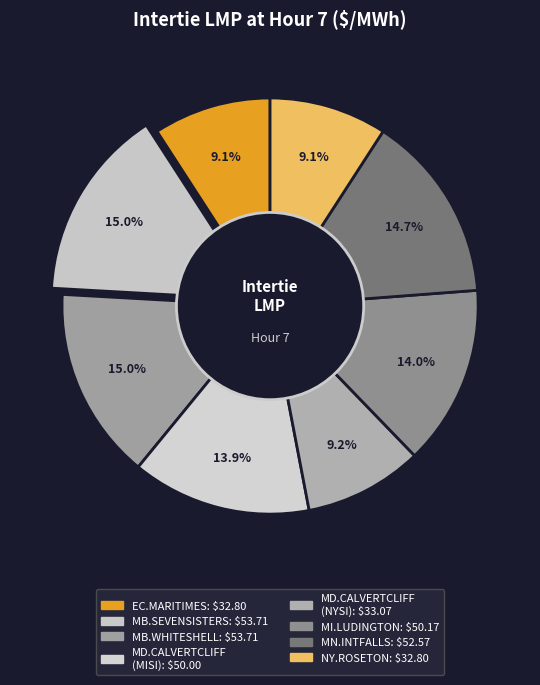

Which slice is the largest?

MB.SEVENSISTERS_MBSK